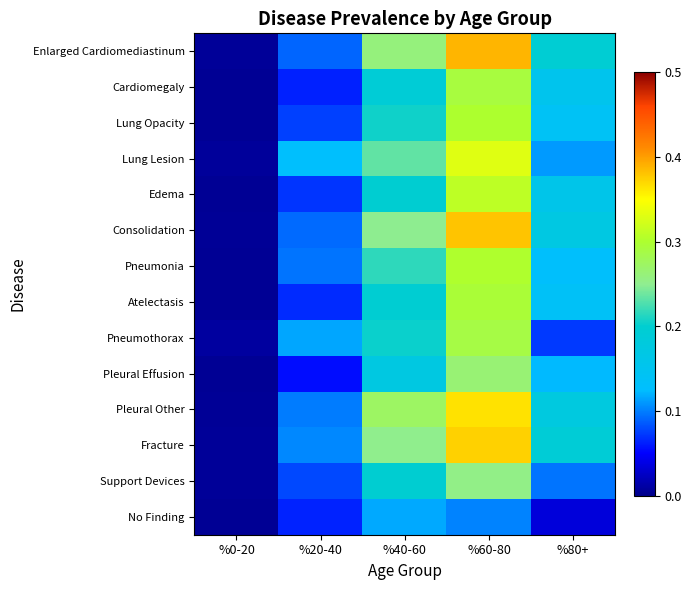

How many data points does each series have?

5